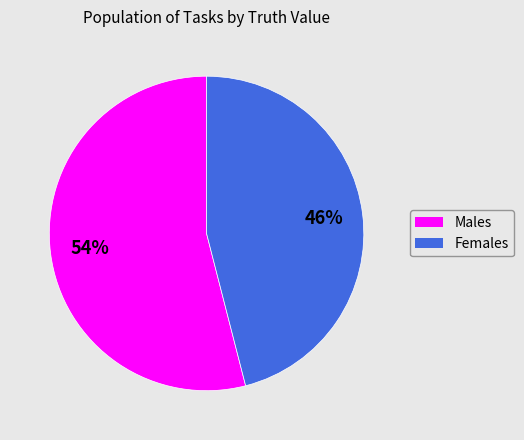

Approximately how many times larger is the value at Females compared to Males?

0.9